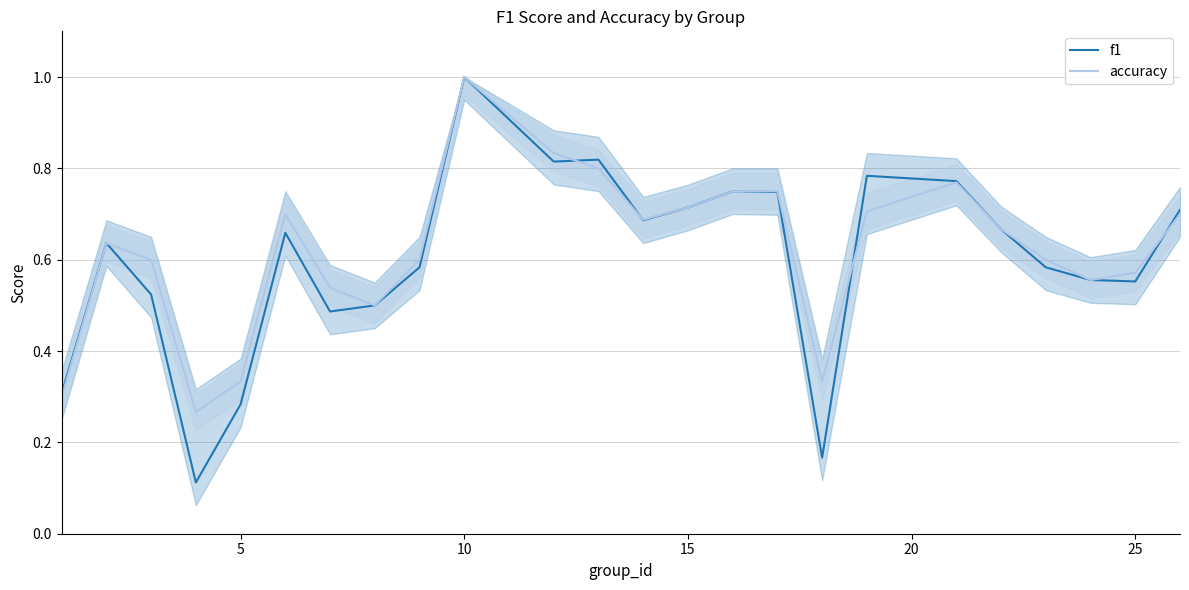

At which category is the sum across all series the highest?

10